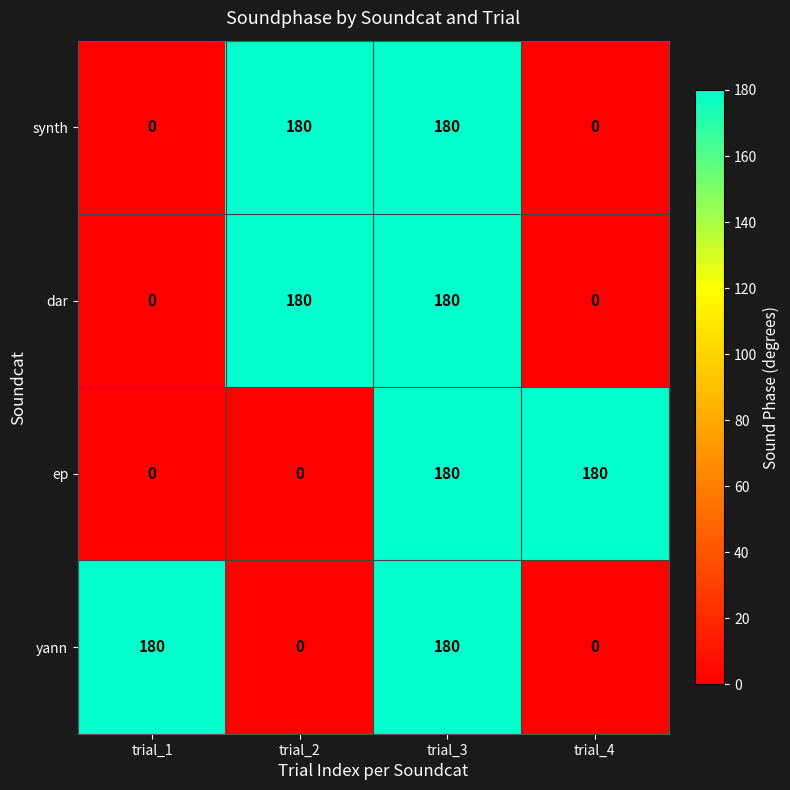

What is the difference between the highest and lowest values at trial_4?

180